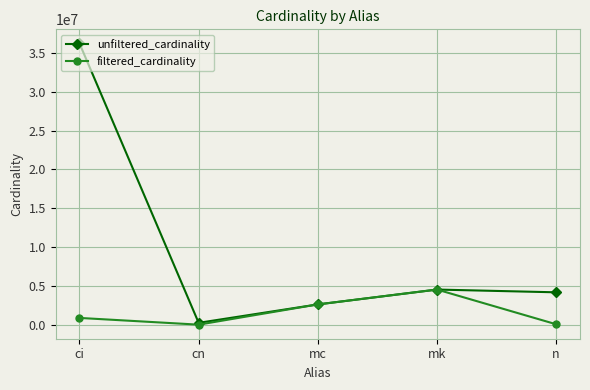

Rank the series at ci from highest to lowest value.

unfiltered_cardinality, filtered_cardinality